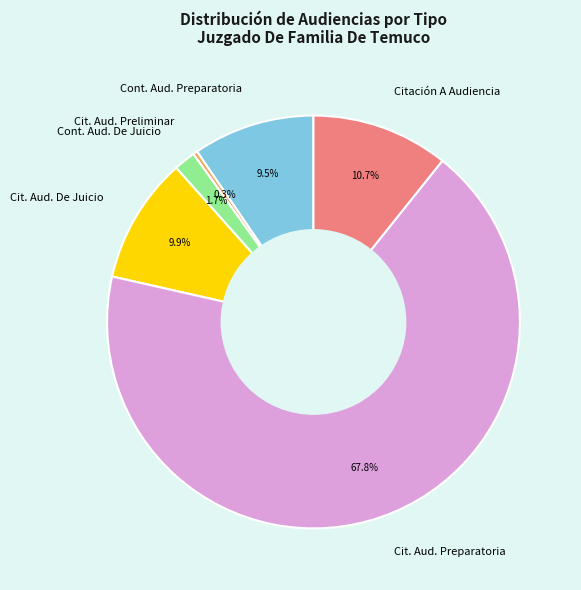

What is the largest slice in the pie chart?

Cit. Aud. Preparatoria